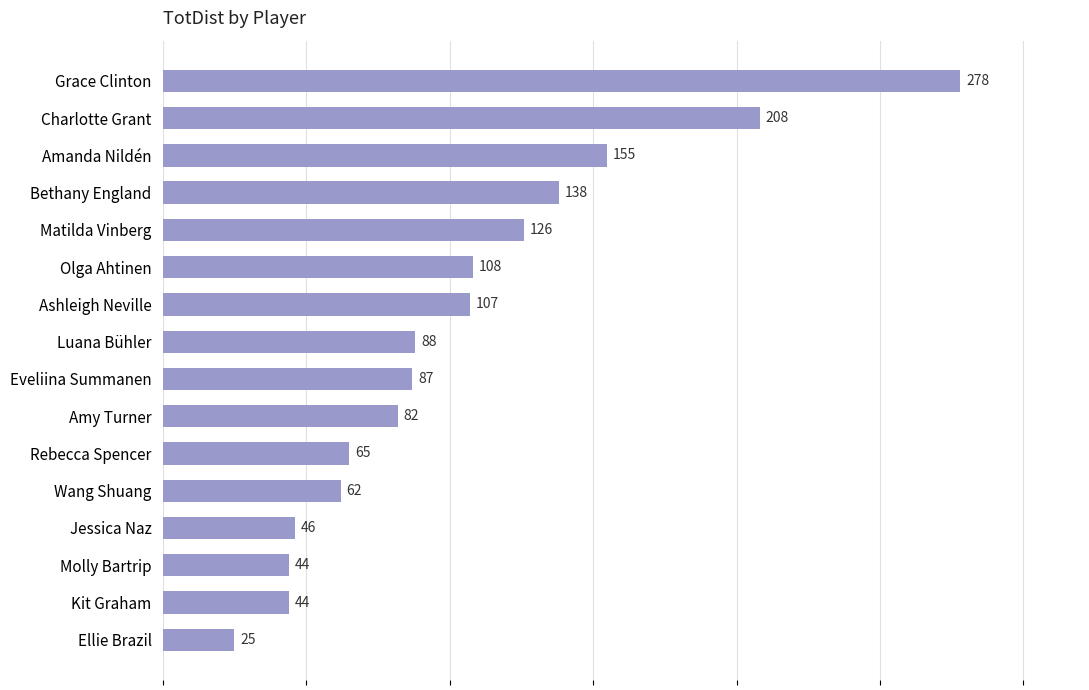

The value at Molly Bartrip is 44. True or false?

True